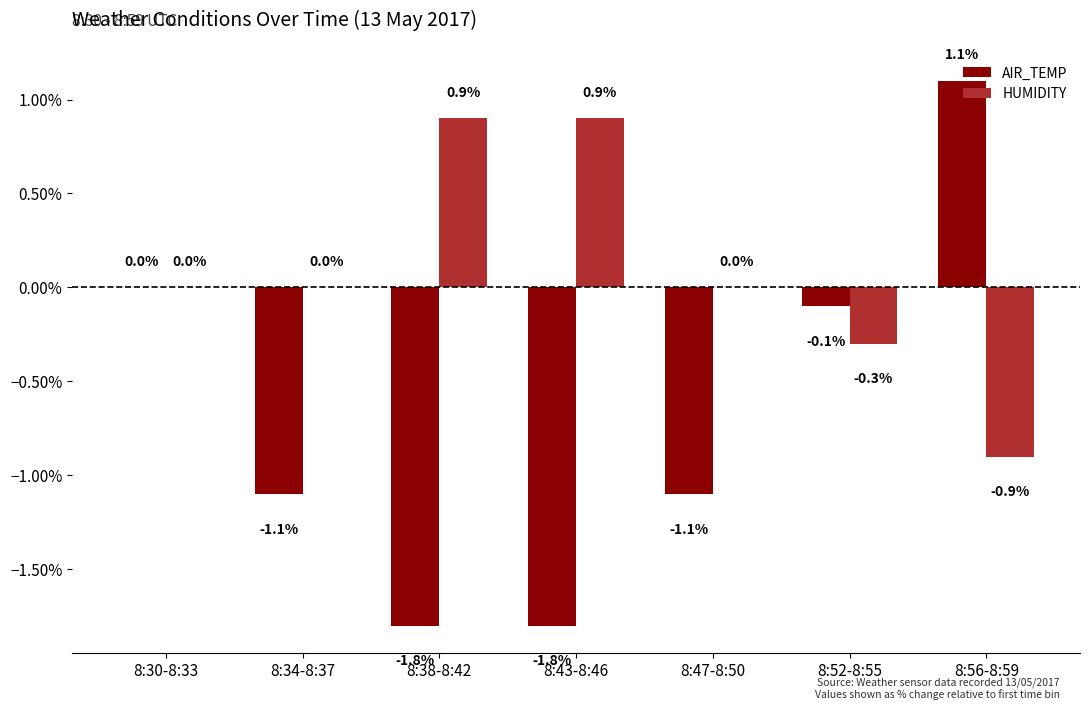

Between 8:47-8:50 and 8:56-8:59, which series saw the biggest shift?

AIR_TEMP